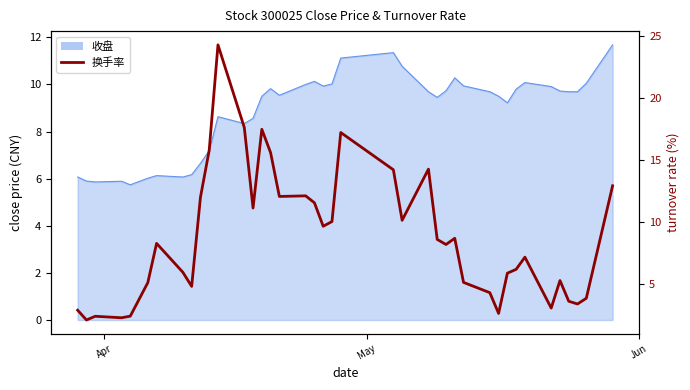

How many values exceed 8?

21